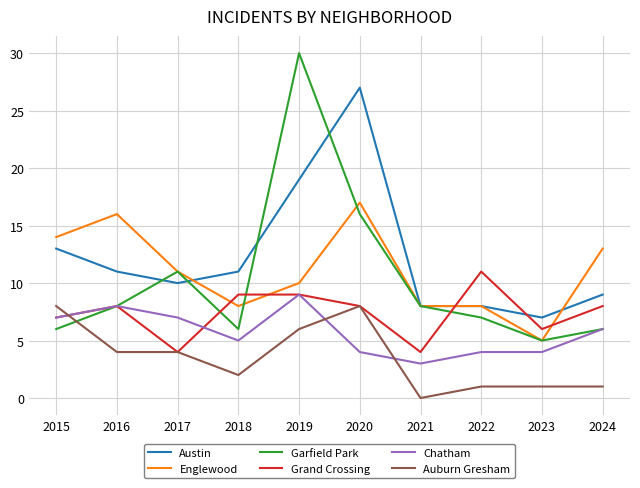

Which series has the widest spread of values?

Garfield Park